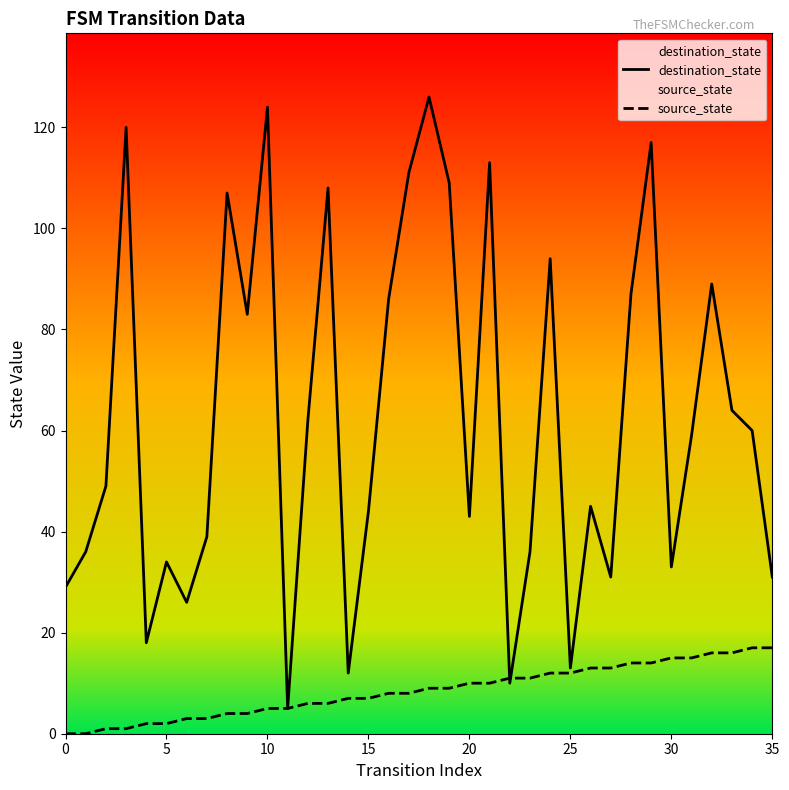

Is it true that destination_state equals 45 at 26?

True